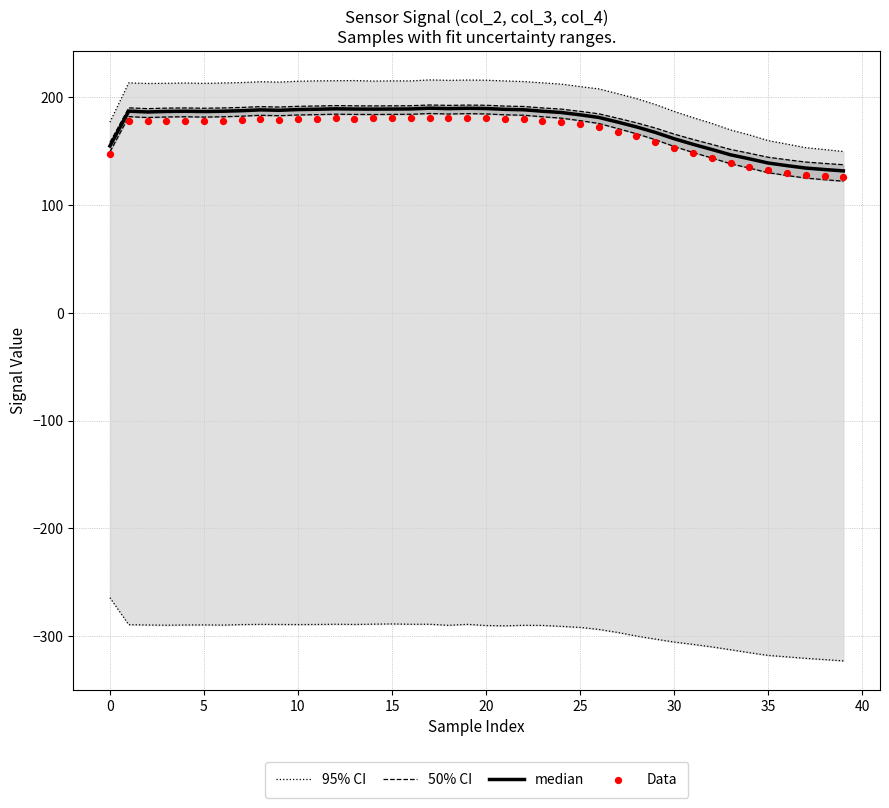

Which series contains the lowest Y value?

95% CI